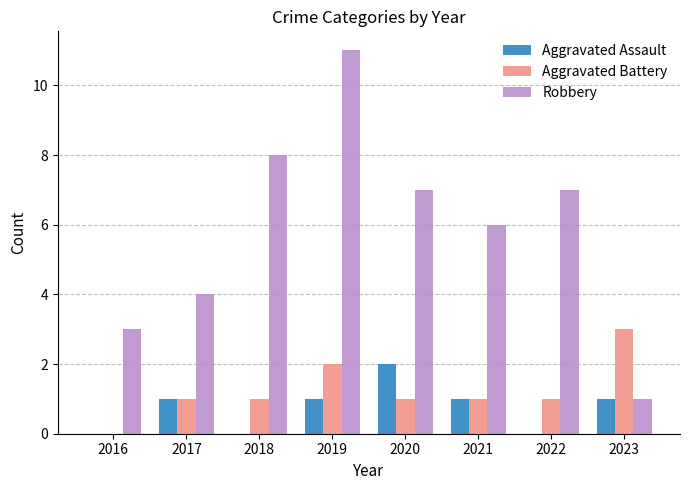

Which series has the largest total across all categories?

Robbery